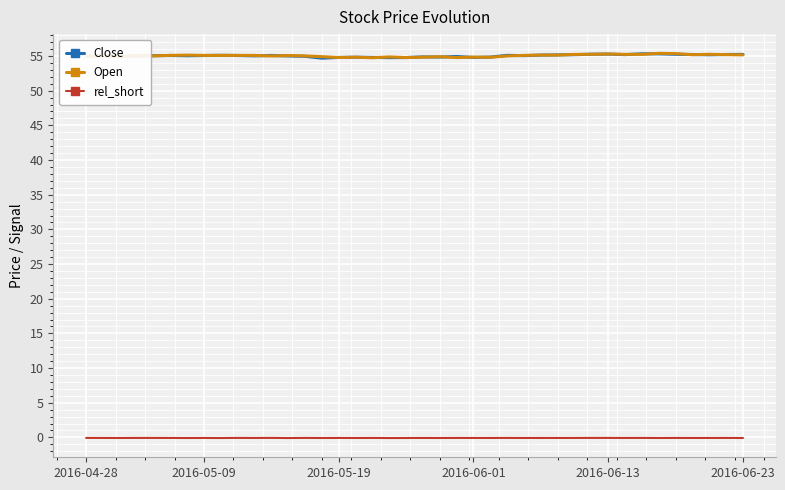

True or false: Open and rel_short cross at least once.

False